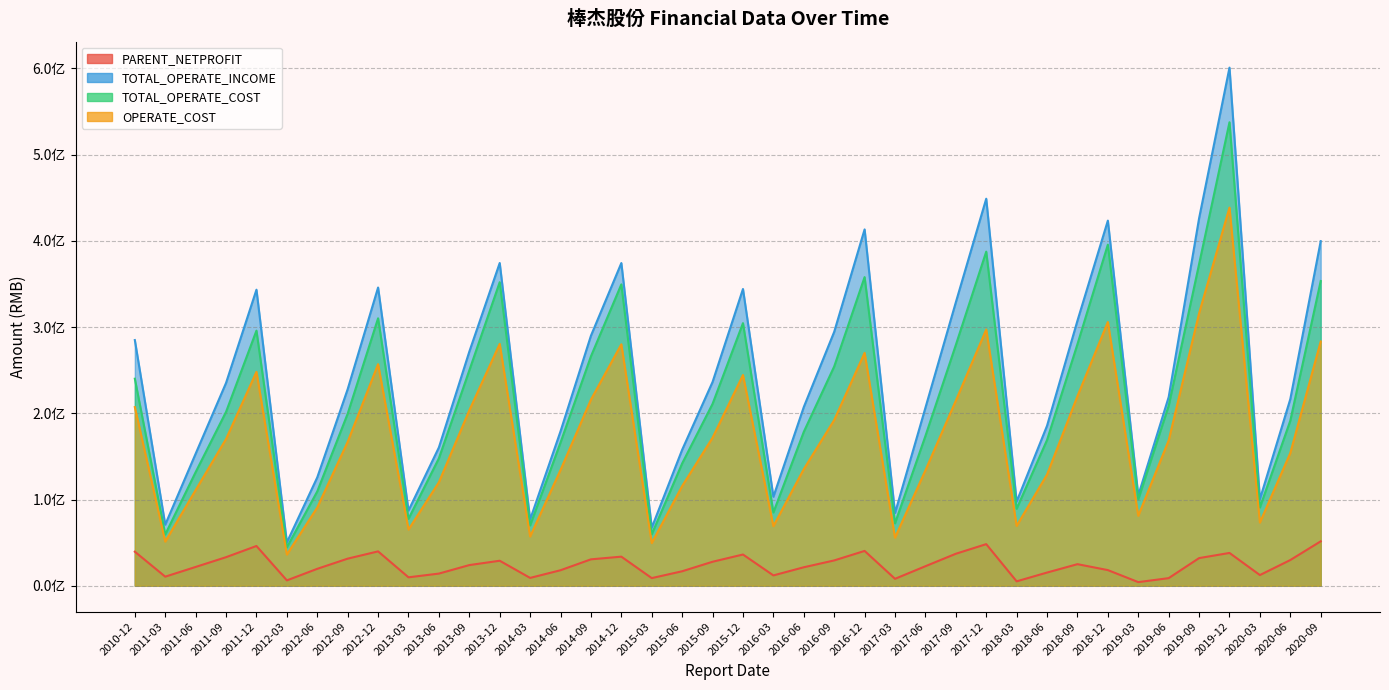

Reading right to left, list all the values displayed in this chart.

PARENT_NETPROFIT: 2020-09=51523760.0	2020-06=29820211.7	2020-03=12397231.6	2019-12=38054797.1	2019-09=32065646.2	2019-06=8824701.4	2019-03=4216711.8	2018-12=18146395.2	2018-09=25032331.4	2018-06=15307099.8	2018-03=5113009.8	2017-12=48261264.7	2017-09=37106412.1	2017-06=22646991.7	2017-03=8042486.1	2016-12=40398064.0	2016-09=29369894.9	2016-06=21437522.4	2016-03=11998438.6	2015-12=36230022.3	2015-09=27831859.1	2015-06=16806183.2	2015-03=8873555.7	2014-12=33739382.0	2014-09=30633758.8	2014-06=17994027.2	2014-03=9097927.0	2013-12=29011813.6	2013-09=23965296.0	2013-06=14102817.3	2013-03=9788718.7	2012-12=39857994.1	2012-09=31430670.5	2012-06=19638845.4	2012-03=6220259.9	2011-12=46113876.6	2011-09=33137220.1	2011-06=21806697.2	2011-03=10544947.4	2010-12=39506488.3
TOTAL_OPERATE_INCOME: 2020-09=399658104.6	2020-06=216487922.9	2020-03=100369670.1	2019-12=600896507.8	2019-09=426103569.9	2019-06=218818838.8	2019-03=104758632.1	2018-12=423478425.9	2018-09=307434227.6	2018-06=185573534.3	2018-03=97564334.6	2017-12=448880805.6	2017-09=328720465.4	2017-06=206437152.7	2017-03=84350089.5	2016-12=413278342.0	2016-09=294485621.5	2016-06=207280861.5	2016-03=103207903.9	2015-12=344162575.6	2015-09=236366122.3	2015-06=157734695.4	2015-03=67360081.1	2014-12=374252038.2	2014-09=289982057.3	2014-06=179152500.4	2014-03=76818883.8	2013-12=374318586.5	2013-09=271495465.7	2013-06=160447684.7	2013-03=87280145.2	2012-12=345880453.1	2012-09=227998761.3	2012-06=125705928.6	2012-03=50218681.4	2011-12=343352093.6	2011-09=235248264.9	2011-06=153156652.2	2011-03=70848348.9	2010-12=284930679.9
TOTAL_OPERATE_COST: 2020-09=353425736.0	2020-06=191471296.1	2020-03=90770513.0	2019-12=537541391.5	2019-09=373004059.6	2019-06=208734554.2	2019-03=100260129.4	2018-12=395598542.9	2018-09=280190174.9	2018-06=169048625.8	2018-03=89320828.5	2017-12=387489570.1	2017-09=279241259.7	2017-06=173692002.8	2017-03=72422531.4	2016-12=357953740.2	2016-09=254277587.9	2016-06=178462812.5	2016-03=84988938.4	2015-12=304559271.1	2015-09=210943491.8	2015-06=141920667.9	2015-03=59696096.4	2014-12=349526475.6	2014-09=266073793.1	2014-06=166097838.5	2014-03=69975421.9	2013-12=352056780.8	2013-09=249749156.6	2013-06=147821225.9	2013-03=77652256.7	2012-12=310194377.0	2012-09=199571189.4	2012-06=109444355.9	2012-03=44533977.5	2011-12=295870769.0	2011-09=201659511.9	2011-06=131781121.5	2011-03=59474368.2	2010-12=240107545.6
OPERATE_COST: 2020-09=283260396.9	2020-06=153926099.7	2020-03=73282848.3	2019-12=438581954.9	2019-09=315977691.3	2019-06=168519932.0	2019-03=81126851.6	2018-12=305869076.6	2018-09=219938185.5	2018-06=128967818.4	2018-03=69435378.2	2017-12=297202530.6	2017-09=214643483.8	2017-06=133870877.0	2017-03=55774966.7	2016-12=270078065.2	2016-09=192208848.1	2016-06=135241174.7	2016-03=69184367.2	2015-12=244399791.7	2015-09=171689520.0	2015-06=115647446.8	2015-03=49506930.8	2014-12=280054478.4	2014-09=215865164.4	2014-06=134254457.3	2014-03=57119422.8	2013-12=280529109.5	2013-09=203436775.8	2013-06=120058321.2	2013-03=65184821.7	2012-12=256969565.8	2012-09=166929601.3	2012-06=90754855.8	2012-03=36139571.1	2011-12=248116786.8	2011-09=170196807.8	2011-06=110944469.6	2011-03=51223349.3	2010-12=207201307.1